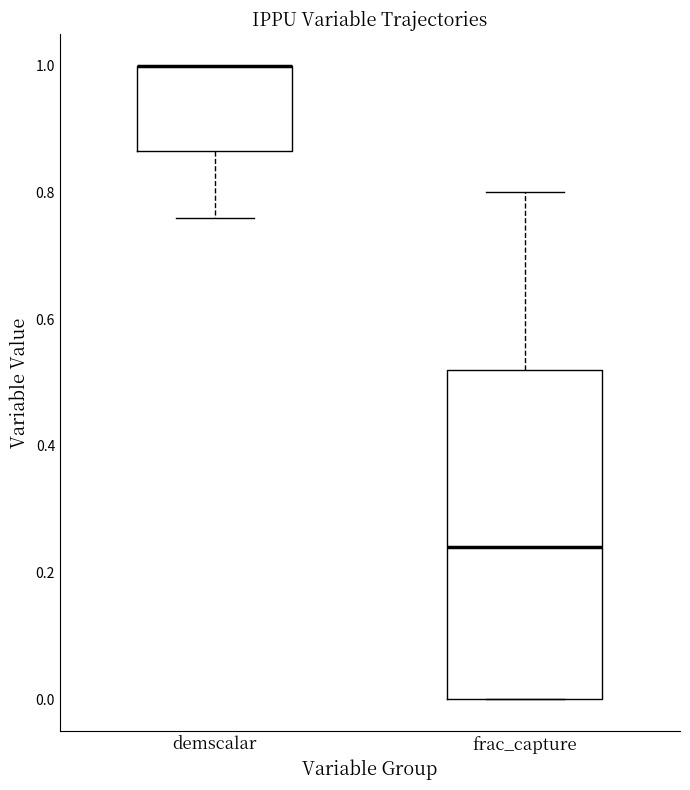

Reading left to right, read every box against the y-axis: the position of its median line, the range the box covers, and the ends of its whiskers. The values are not printed on the chart, so give them approximately, as read against the axis.

demscalar: median 1.00 (drawn on the box's upper edge), box 0.86 to 1.00, whiskers 0.76 to 1.00
frac_capture: median 0.24, box 0.00 to 0.52, whiskers 0.00 to 0.80